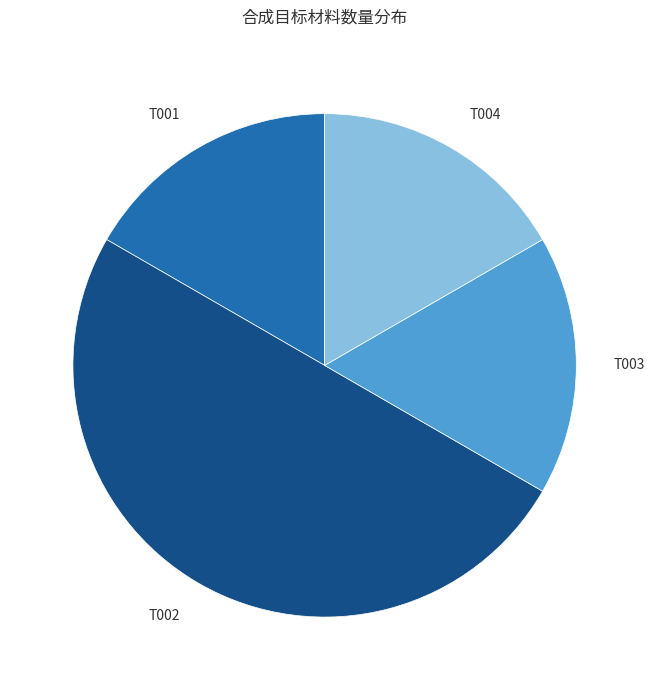

Which has a higher value, T004 or T002?

T002